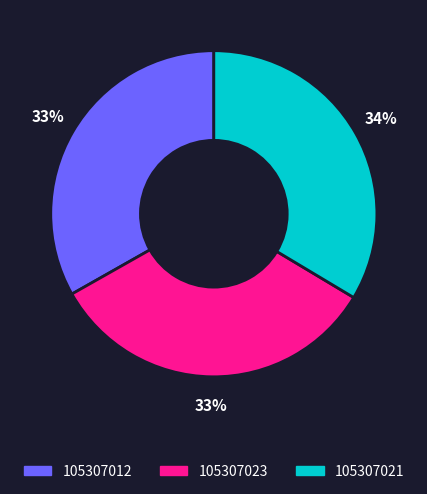

Is there a majority slice in this chart?

No